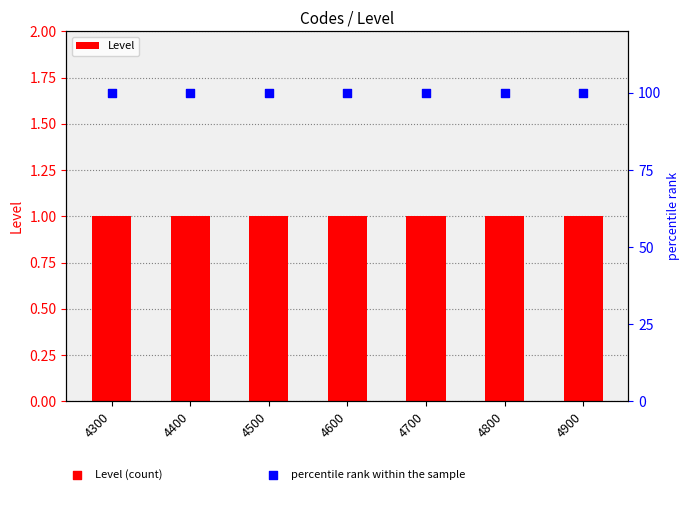

Which series has the largest total across all categories?

percentile rank within the sample